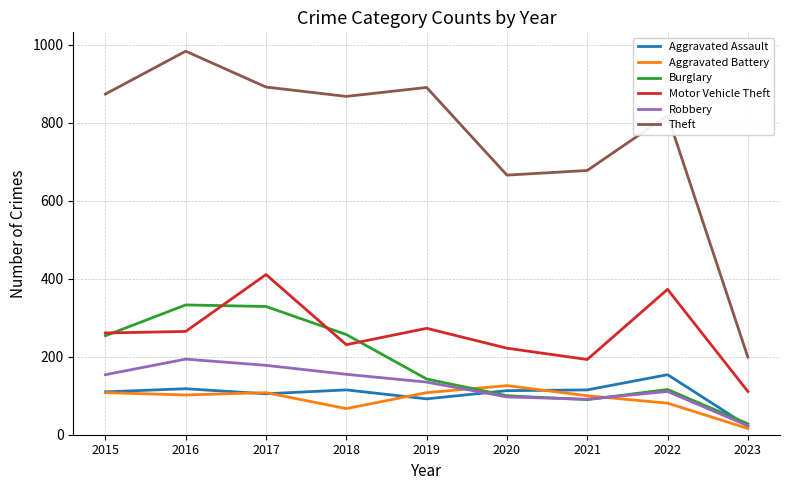

Where is Theft nearest to the value 591?

2020